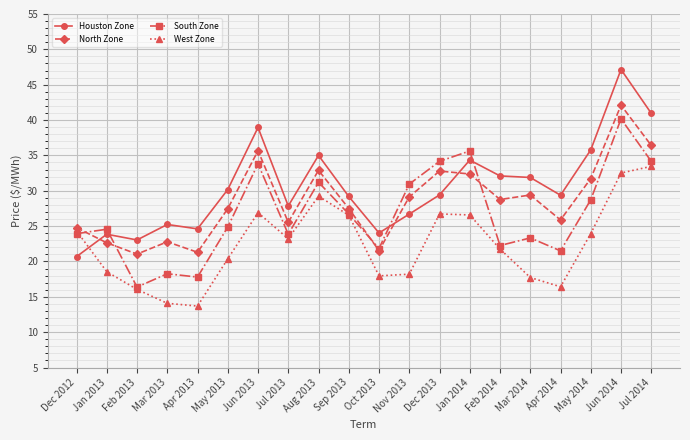

Which series has the largest total across all categories?

Houston Zone